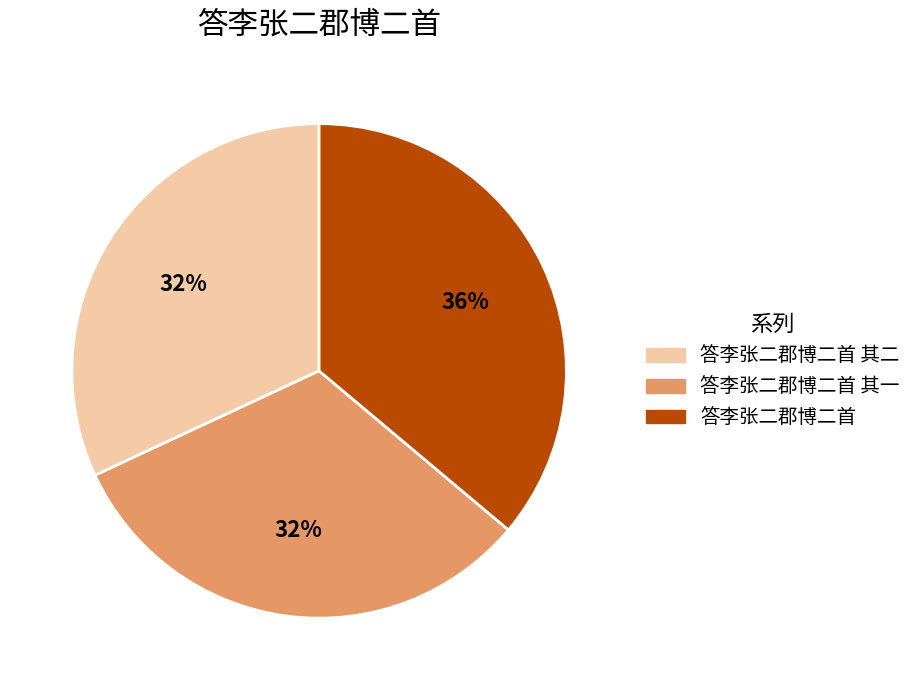

What is the largest slice in the pie chart?

答李张二郡博二首